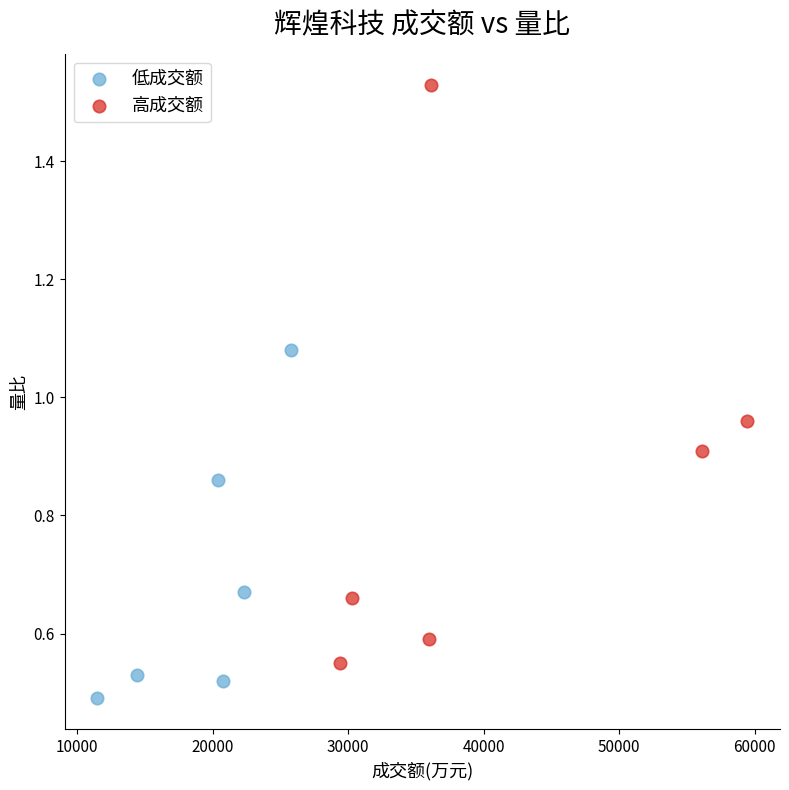

What are all the series names shown in the legend?

低成交额, 高成交额